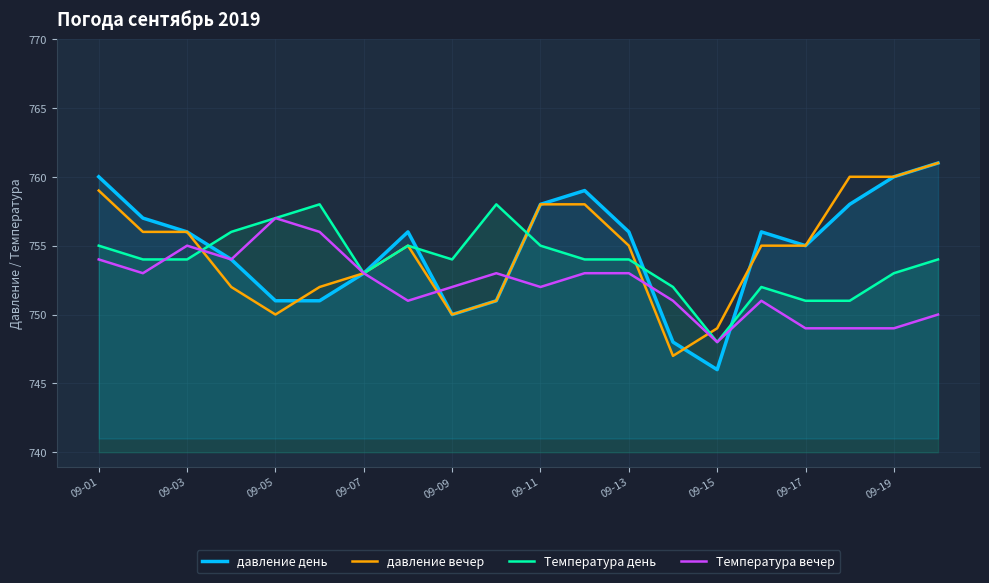

What is the total value across all series at 09-15?

2991